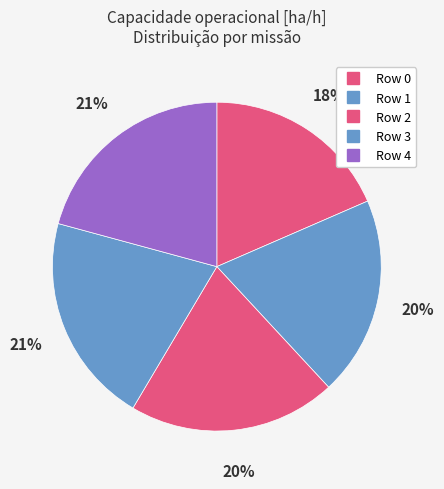

Rank the categories by value from highest to lowest.

Row 4, Row 3, Row 2, Row 1, Row 0